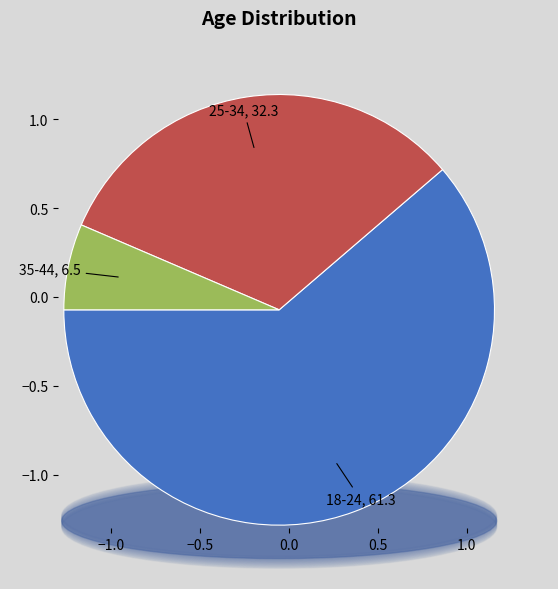

Does 18-24 account for over 50% of the chart?

Yes